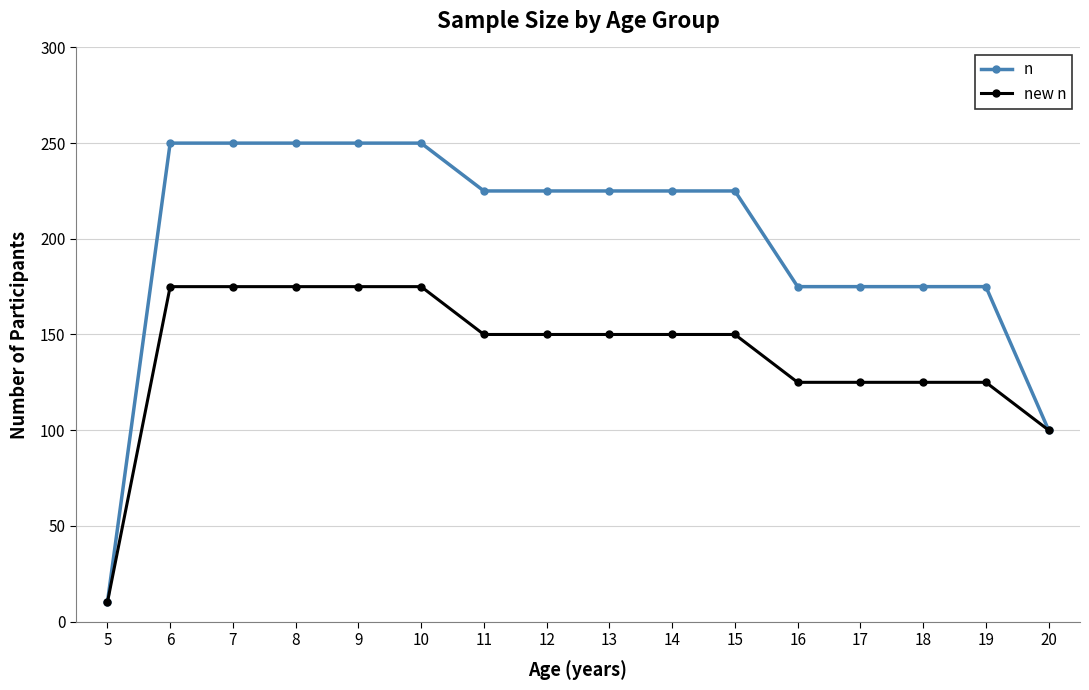

At 19, list the series in order from largest to smallest.

n, new n